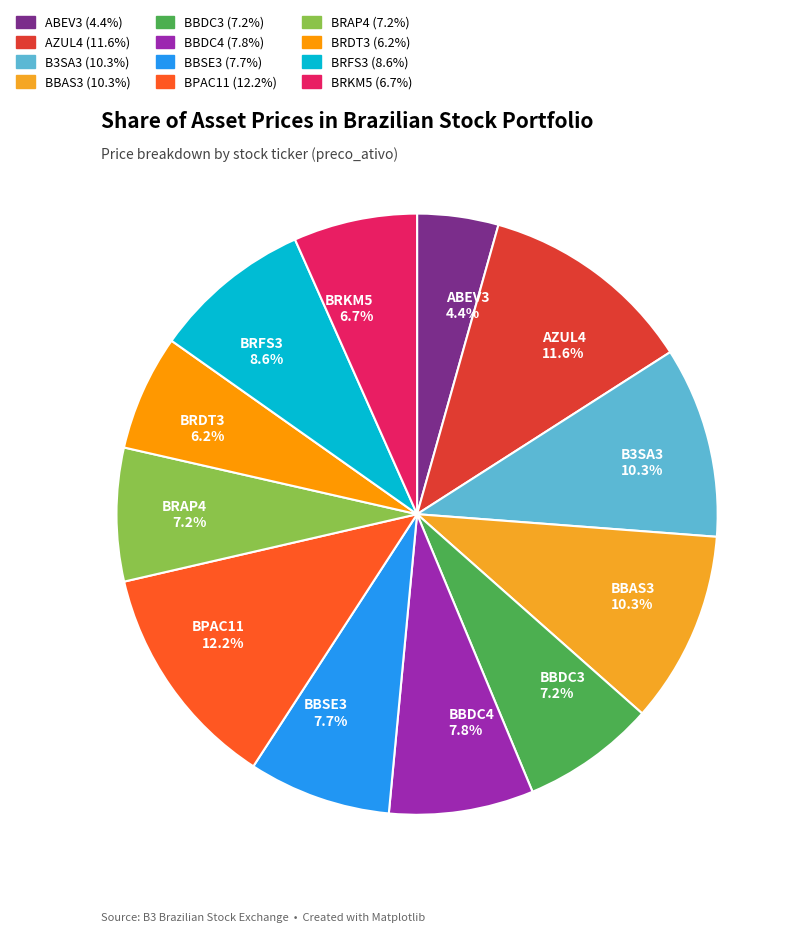

Does any single category account for the majority?

No